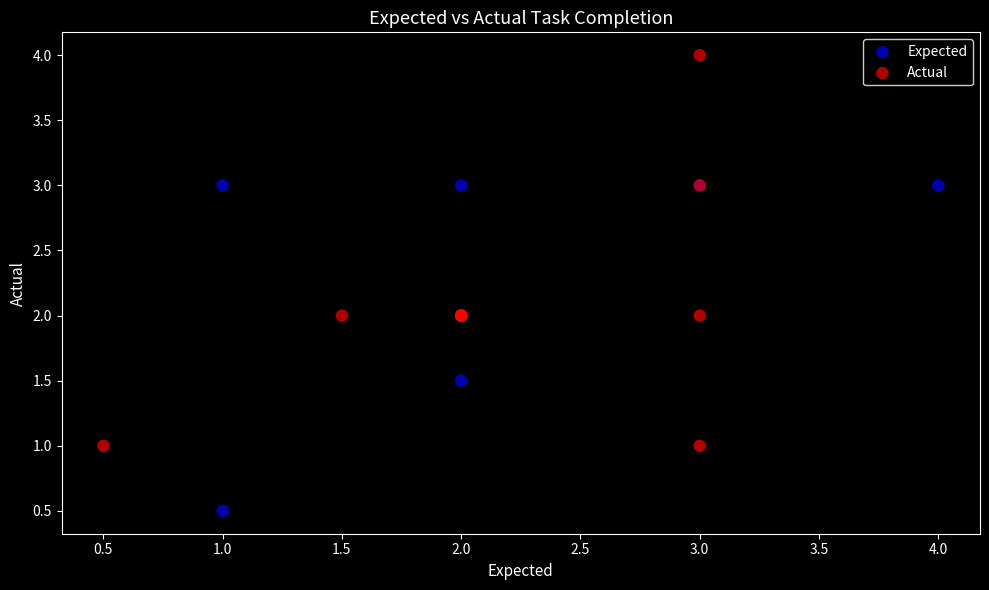

What are all the series names shown in the legend?

Expected, Actual